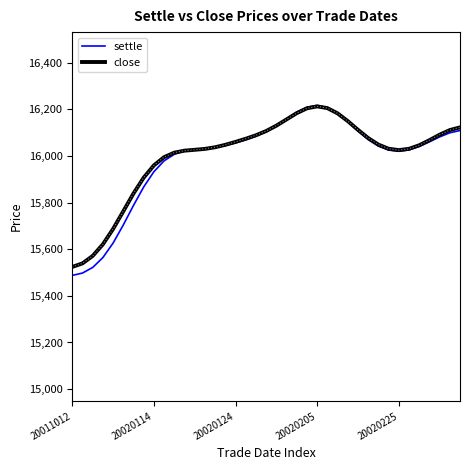

Which series has the largest range (max minus min)?

settle